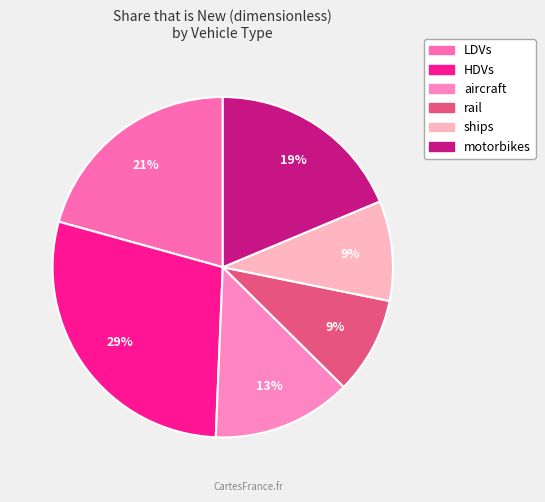

The rail slice represents 1% of the pie. True or false?

False